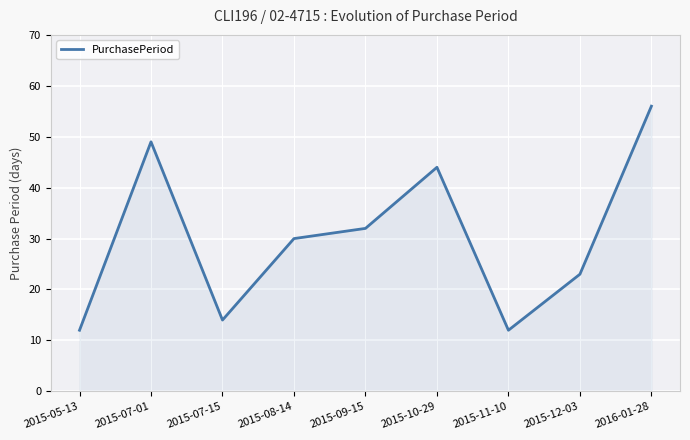

What is the difference between the maximum and minimum values?

44